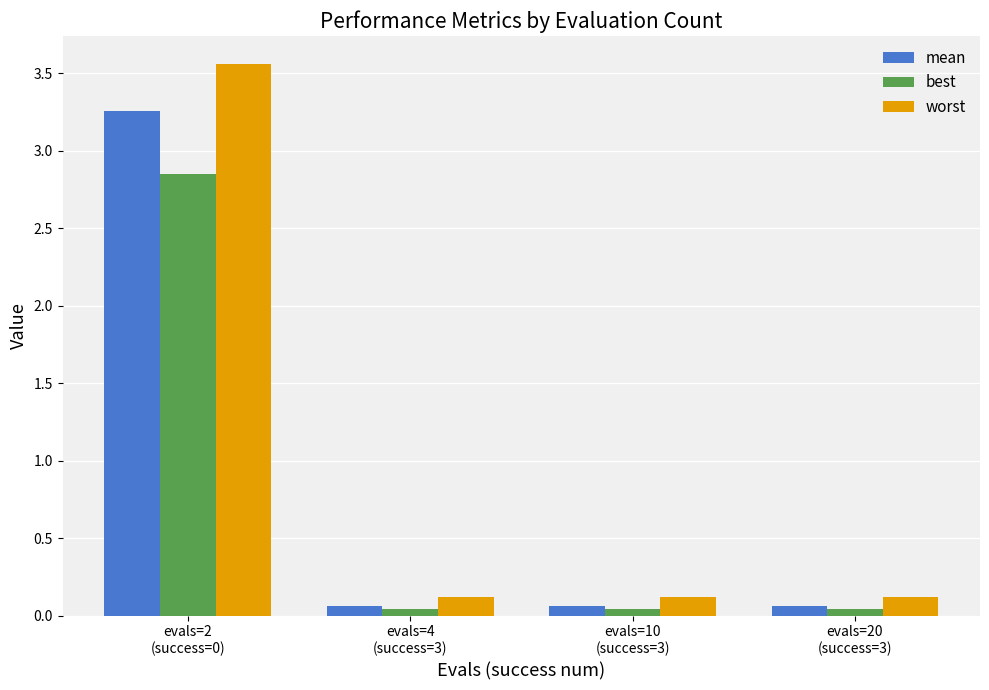

What is the highest value of the worst series?

3.6